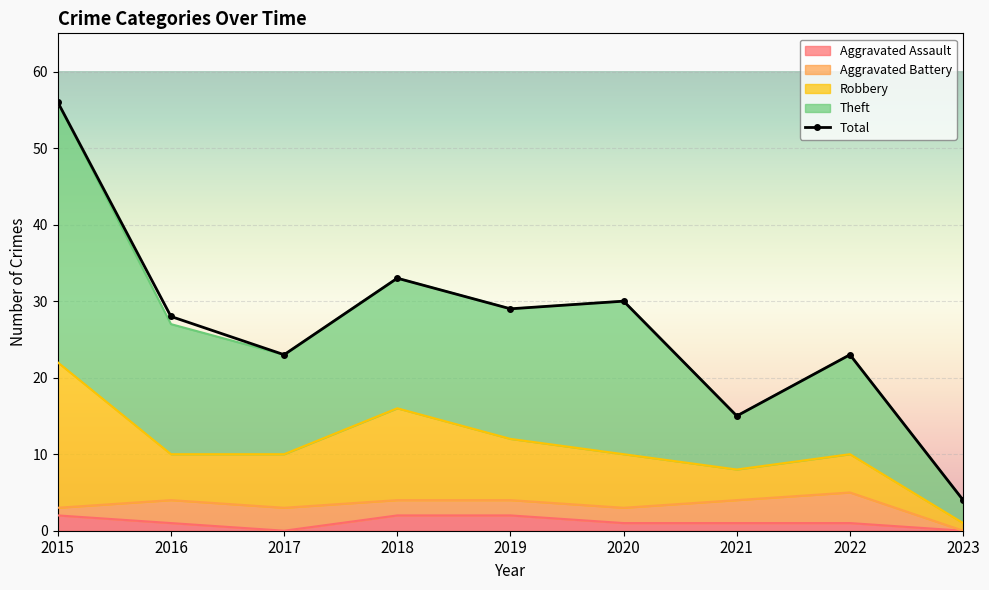

Where is Total nearest to the value 30?

2020